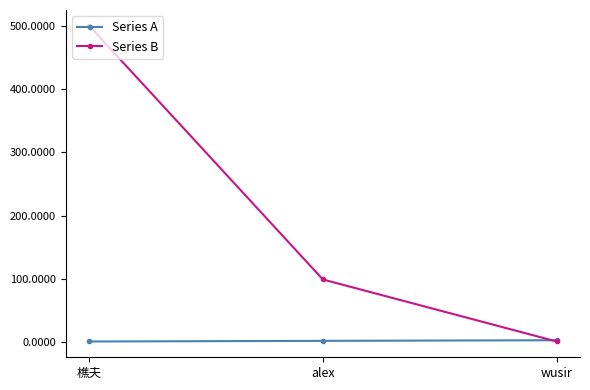

Where is Series B nearest to the value 250?

alex